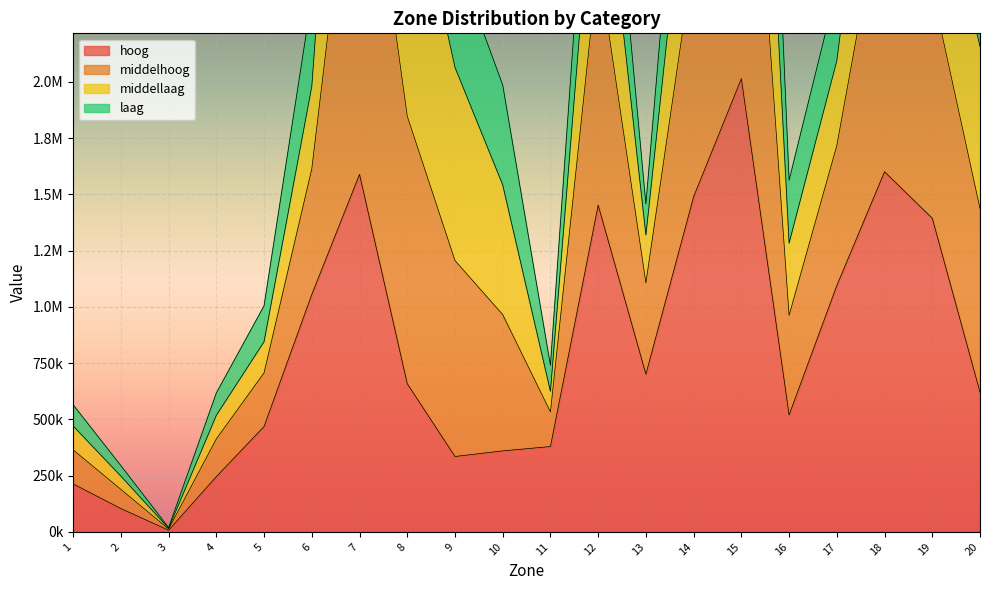

At 14, list the series in order from largest to smallest.

middelhoog, hoog